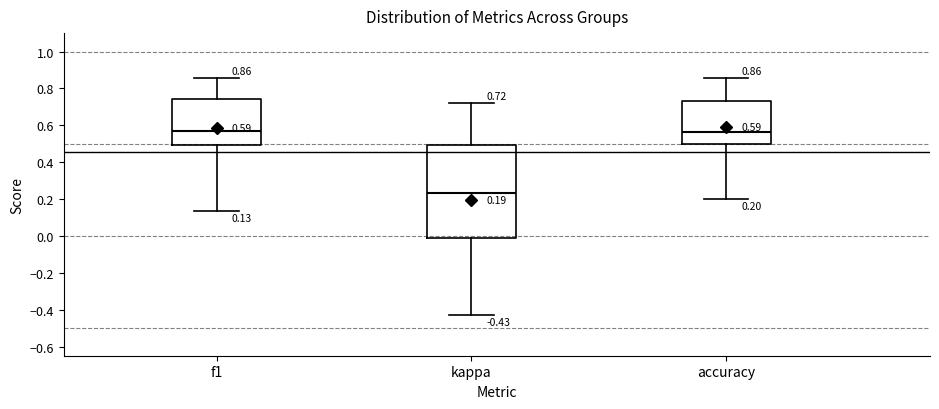

Which box's median line is the lowest?

kappa